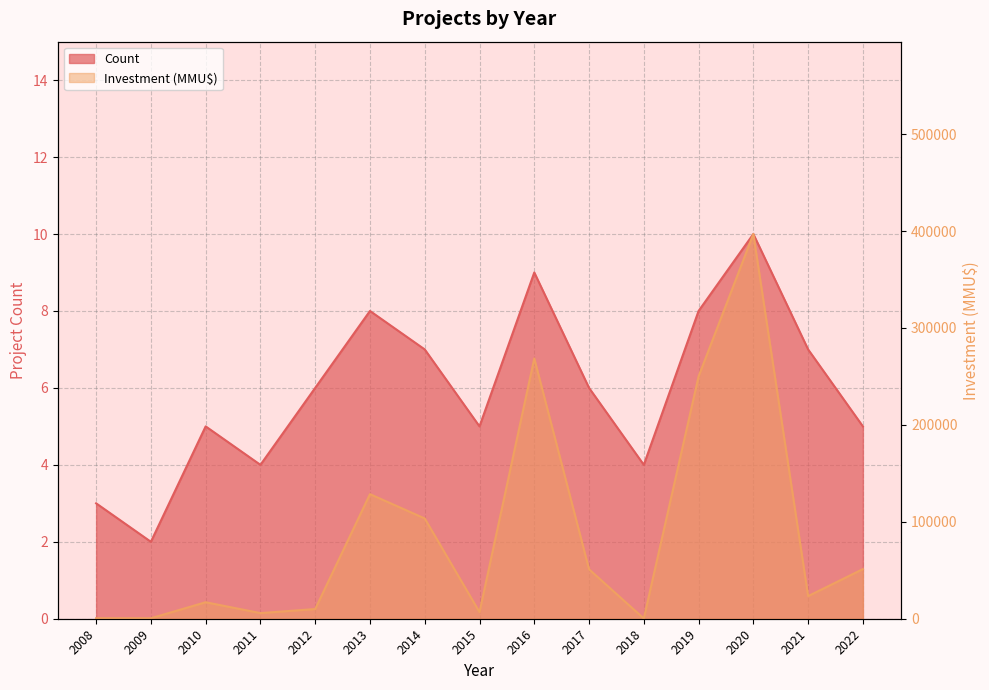

At which category is the sum across all series the highest?

2020